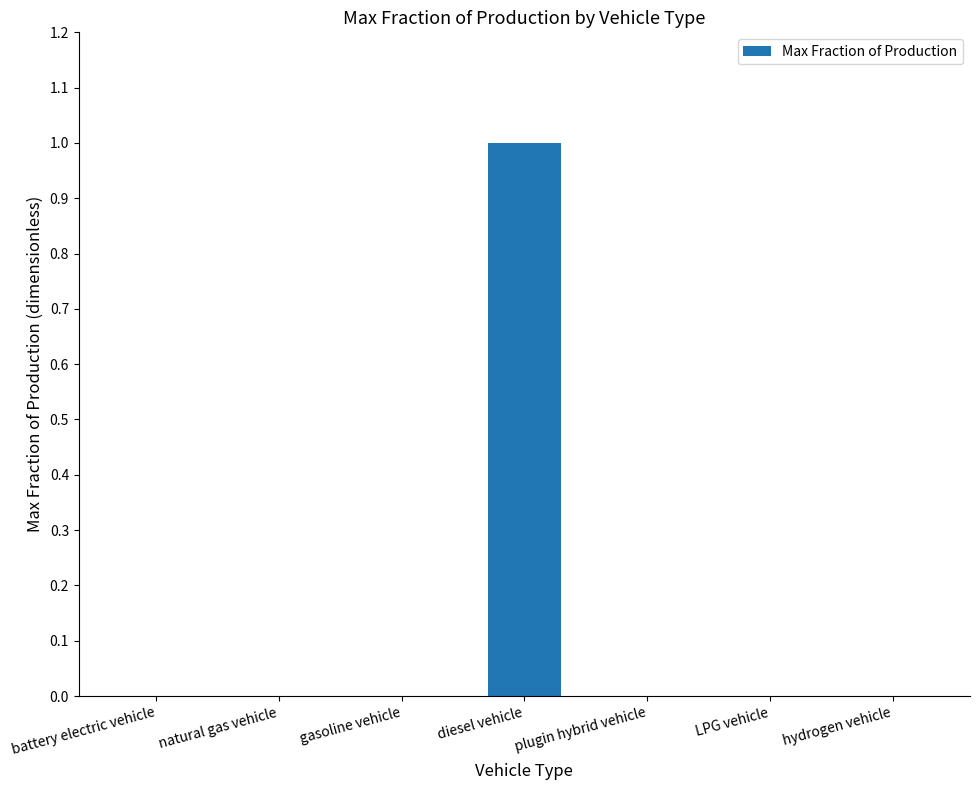

How many series are shown in this chart?

1